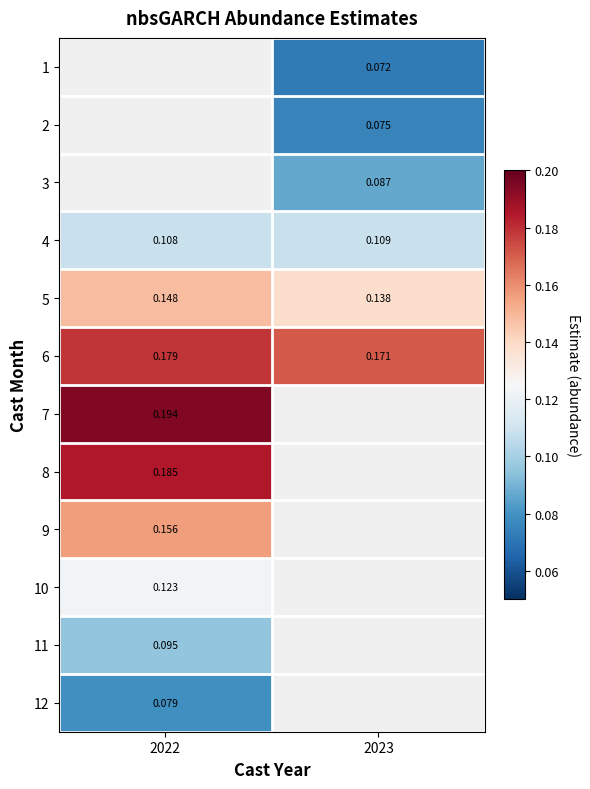

How many values in 2 are above zero?

1